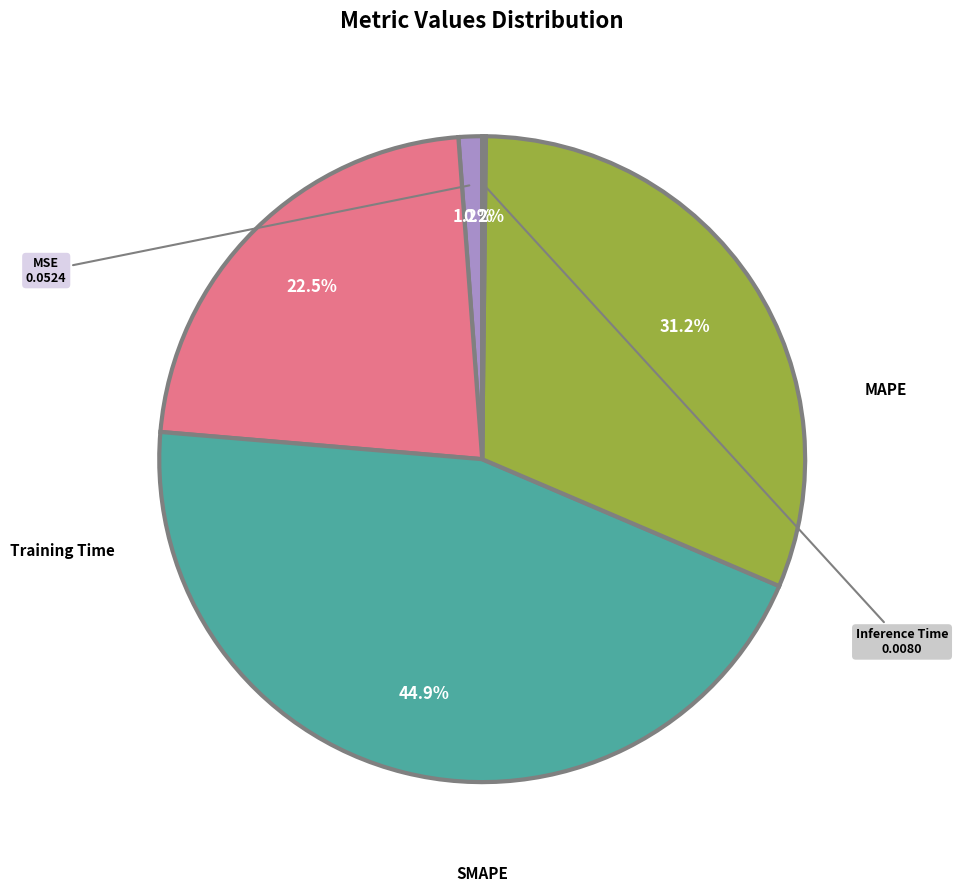

Between MSE and Training Time, which is larger?

Training Time